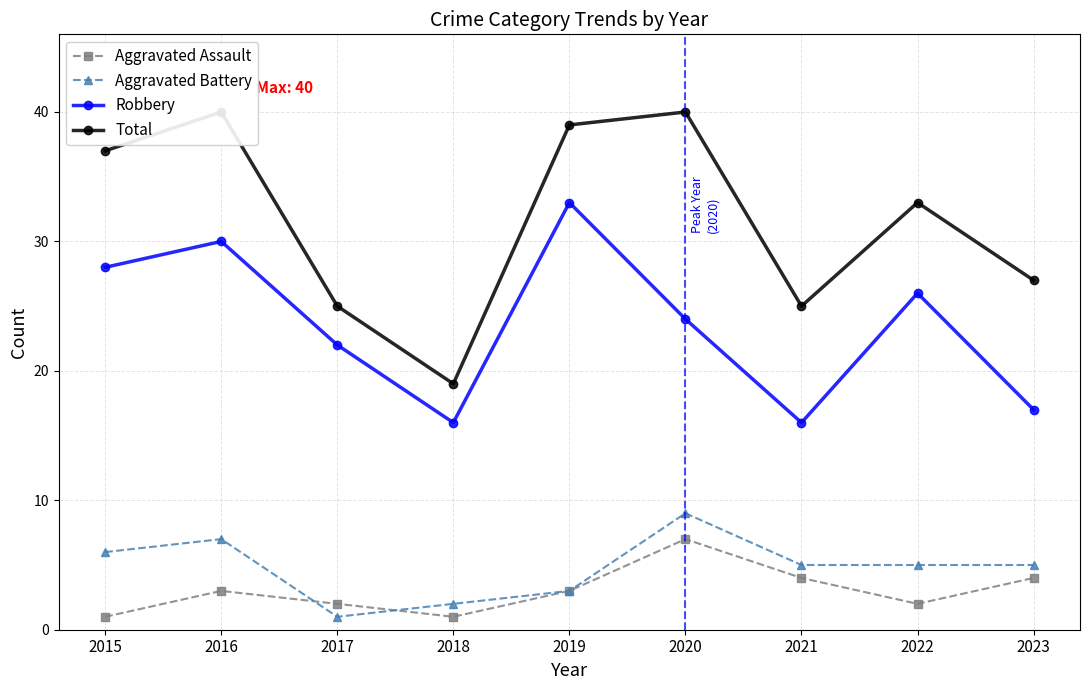

At how many categories does at least one series exceed 24?

8